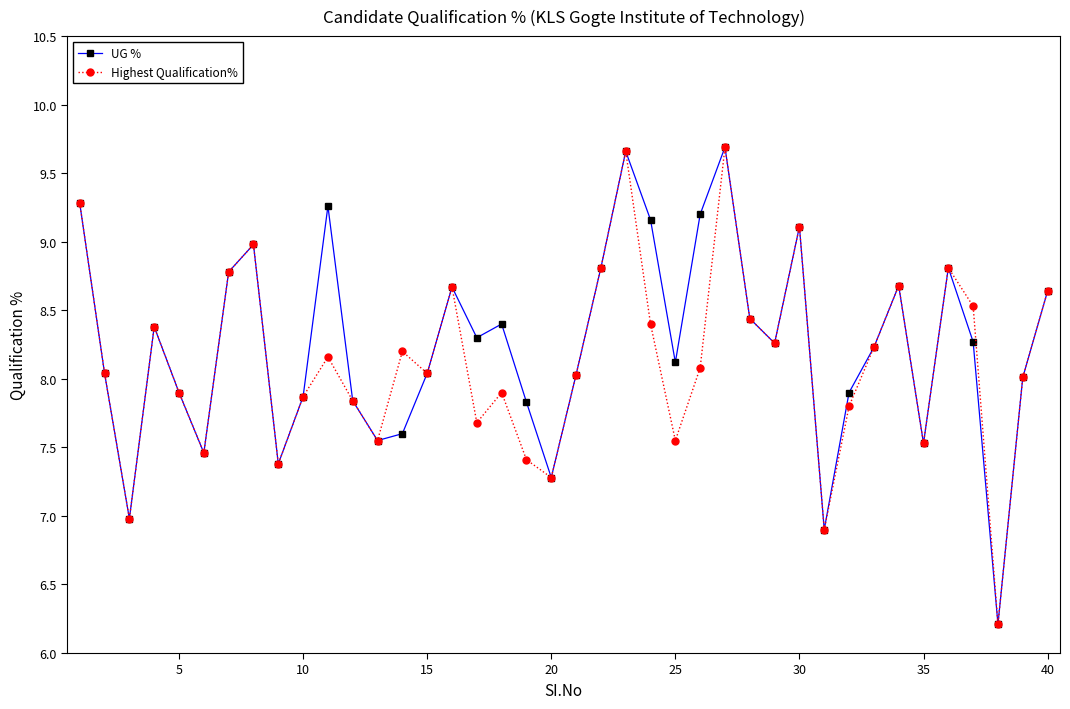

What is the value of the UG % point at the 27th from the left?

9.7